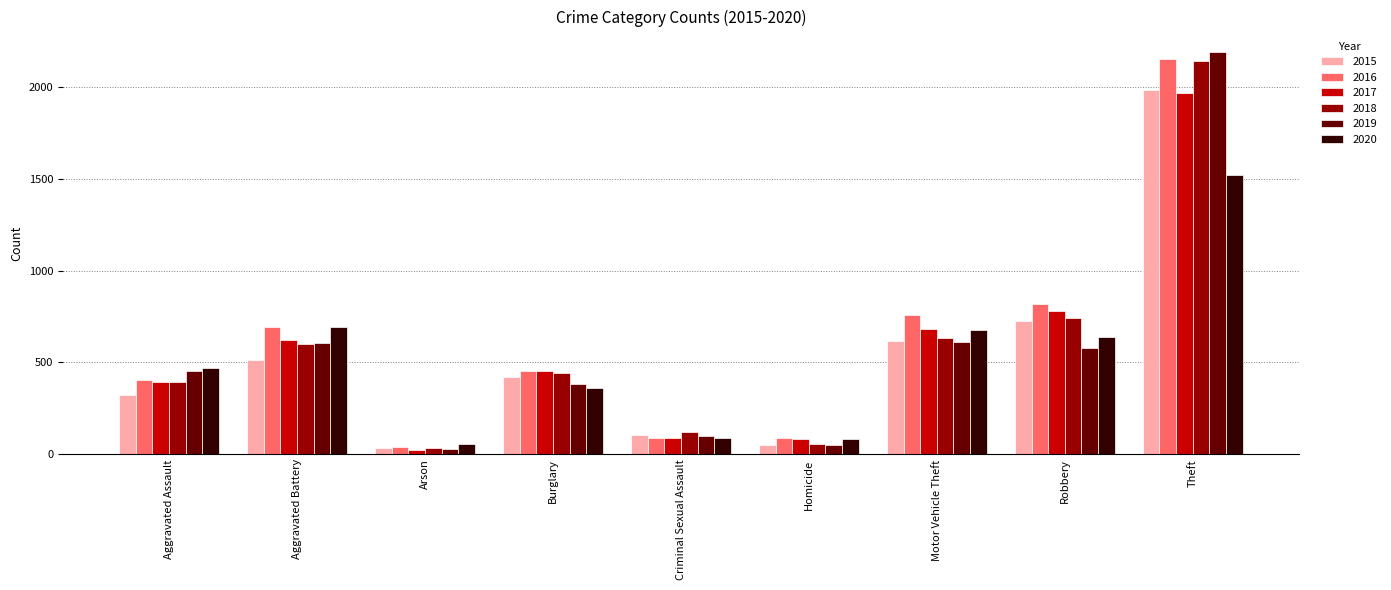

What is the difference between the maximum and second lowest values in the 2020 series?

1437